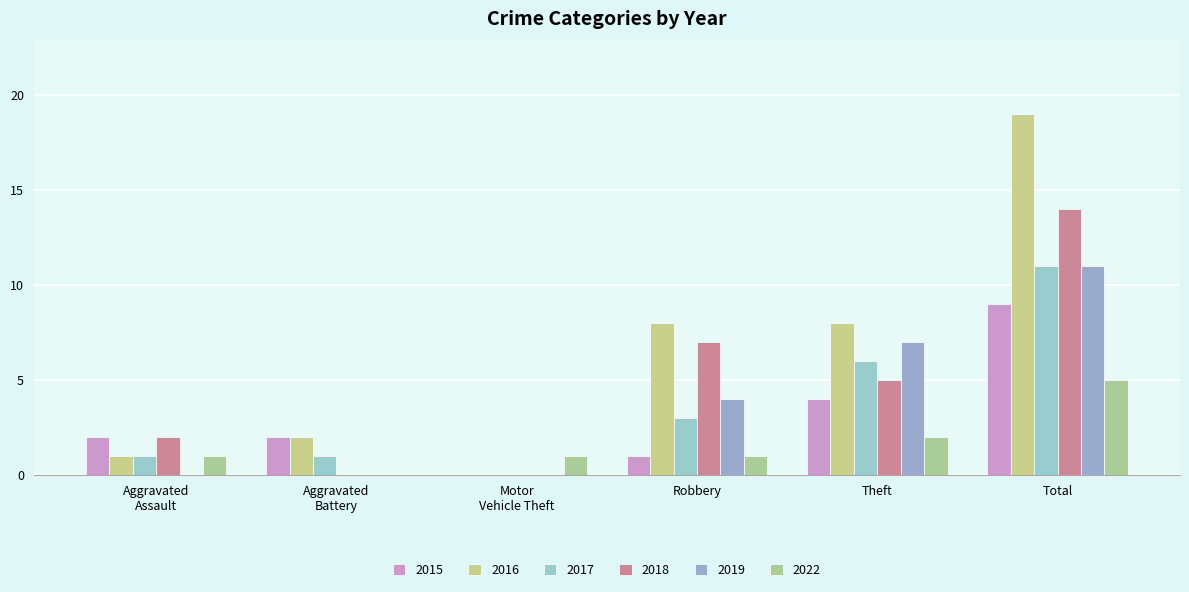

What is the spread (max minus min) of values at Theft?

6